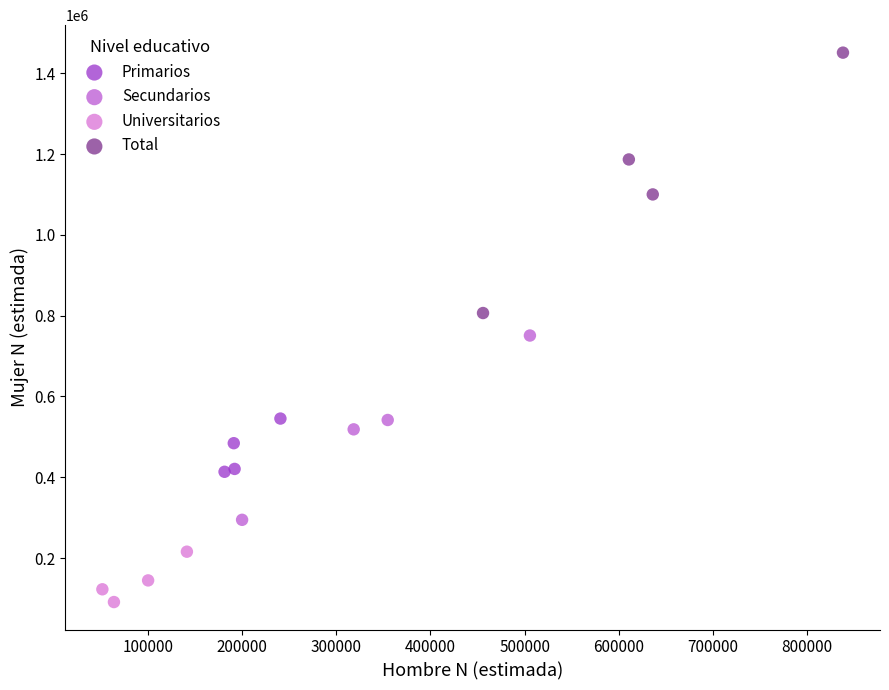

Which series contains the lowest Y value?

Universitarios